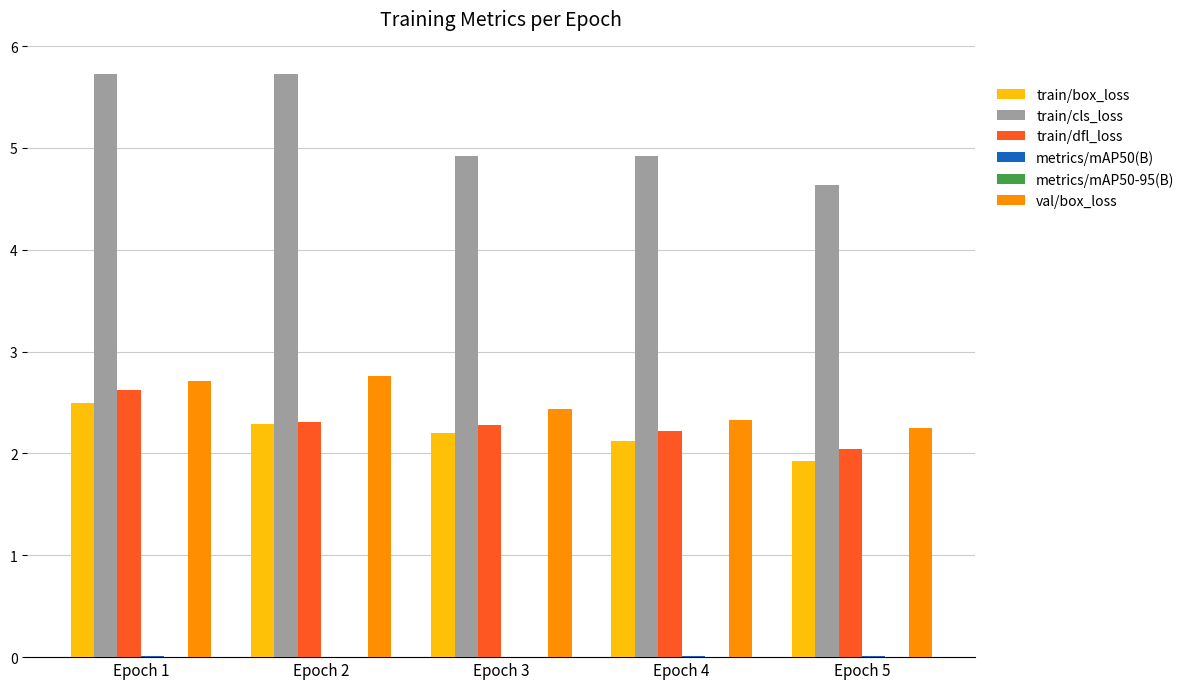

What is the maximum value shown in the chart?

5.7